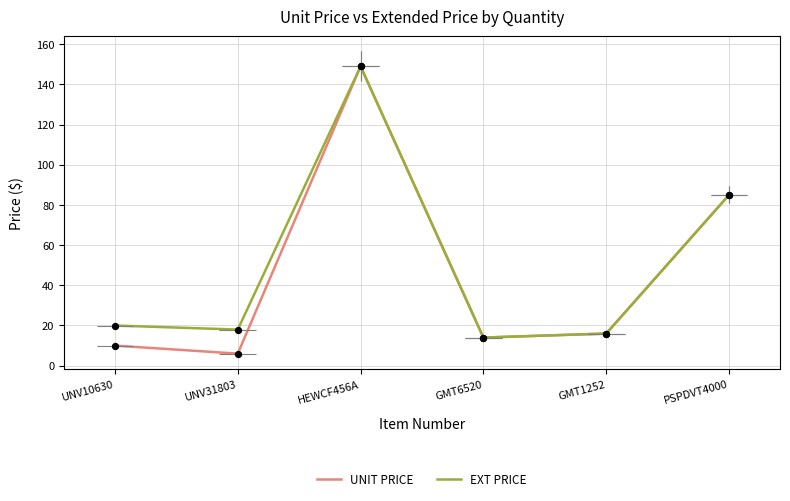

At which category is the sum across all series the highest?

HEWCF456A